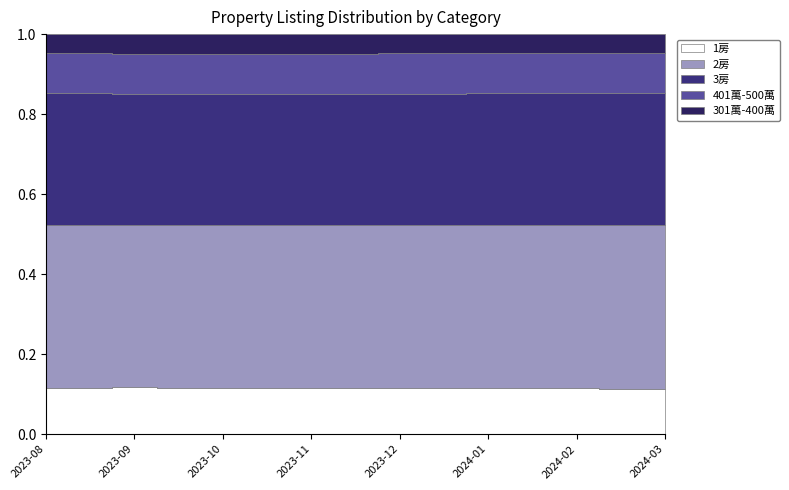

True or false: 401萬-500萬 and 2房 intersect in this chart.

False